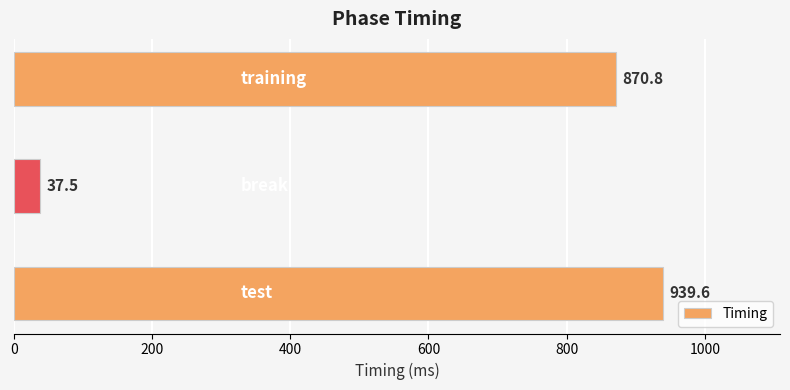

Reading bottom to top, transcribe all the data shown in this chart.

939.6	37.5	870.8